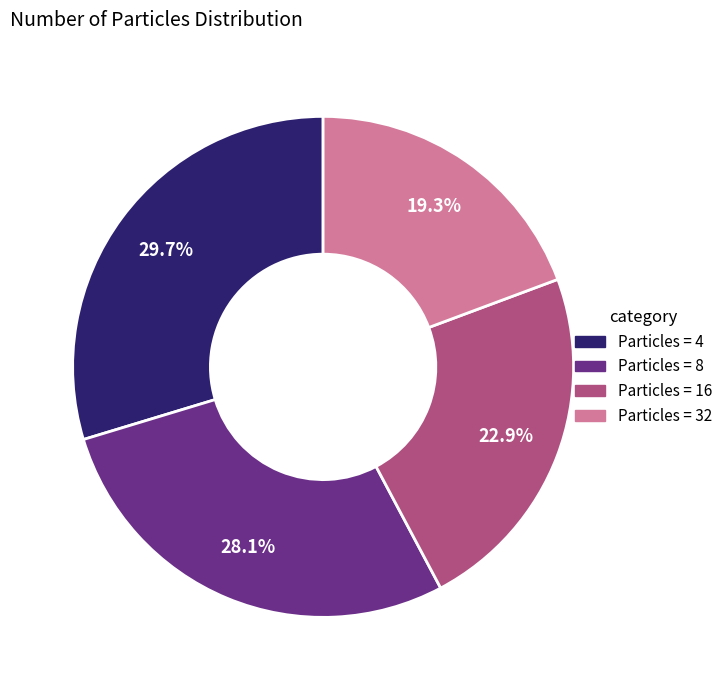

Does any single category account for the majority?

No